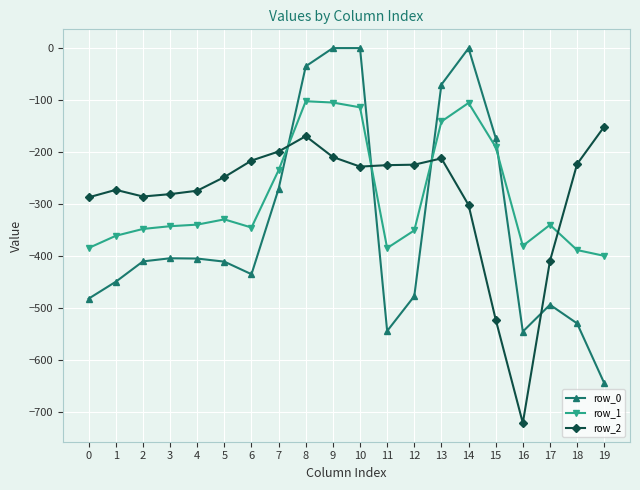

Is it true that row_0 equals -544.3 at 11?

True